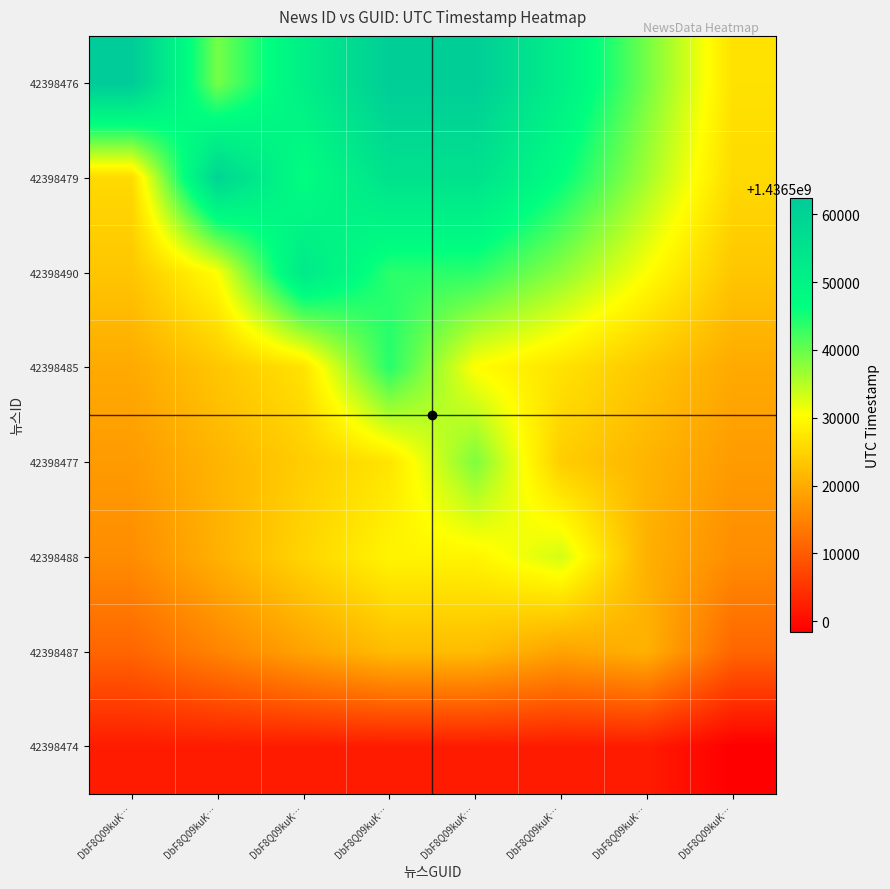

Count the number of data series in this chart.

8